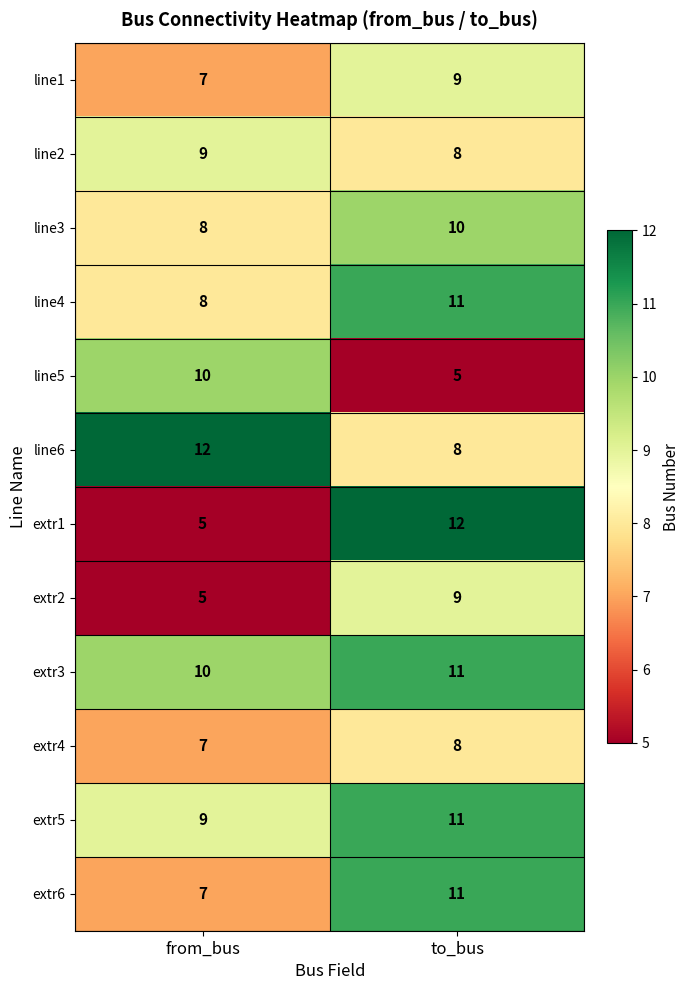

What is the approximate value of line6 at from_bus?

12